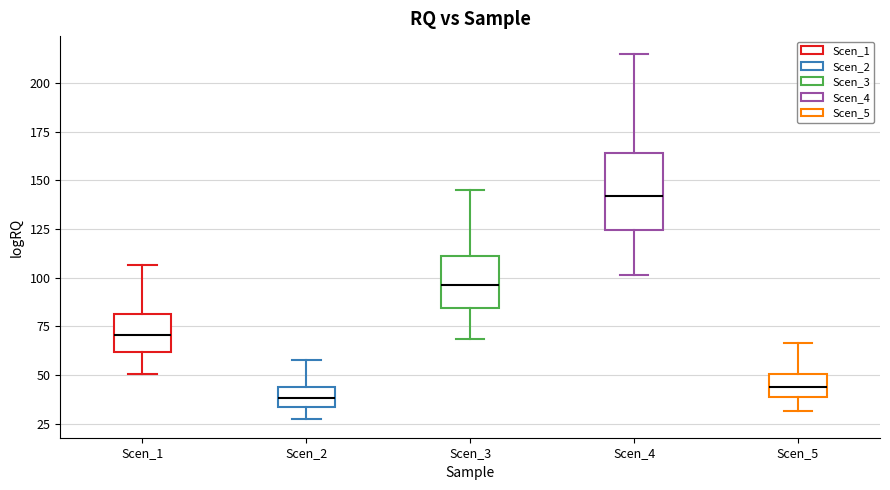

Where is the lower edge of the box for Scen_1 on the y-axis? The values are not printed on the chart, so give them approximately, as read against the axis.

60